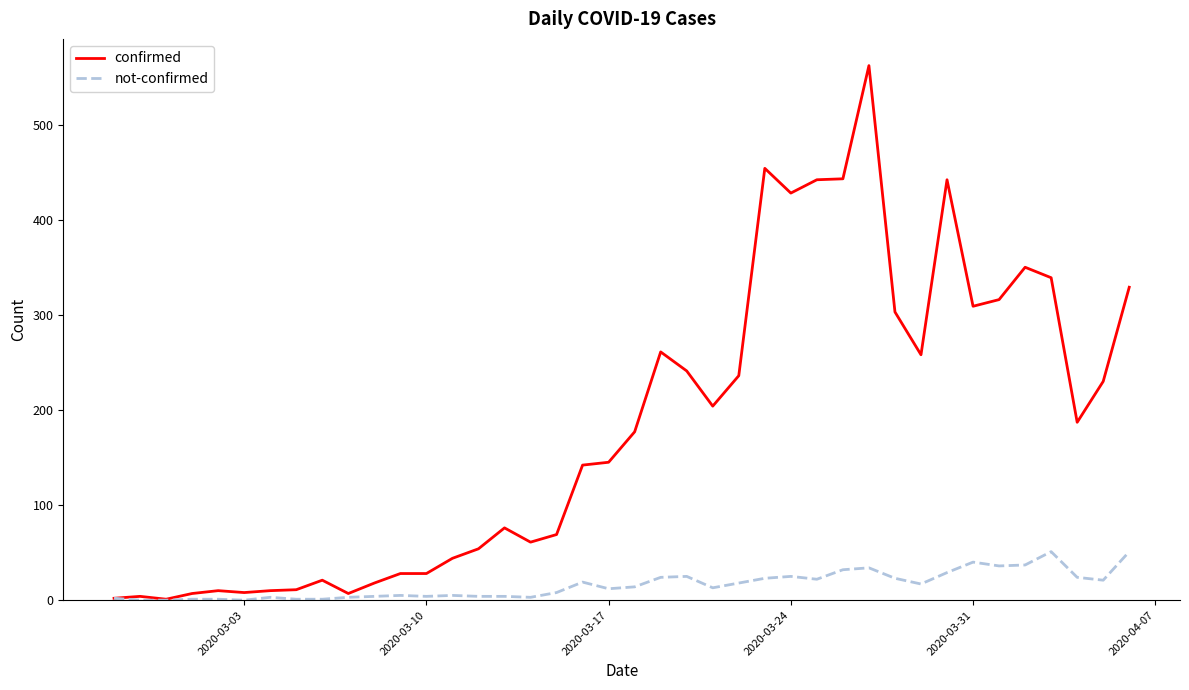

Rank the series by their maximum value, from lowest to highest.

not-confirmed, confirmed